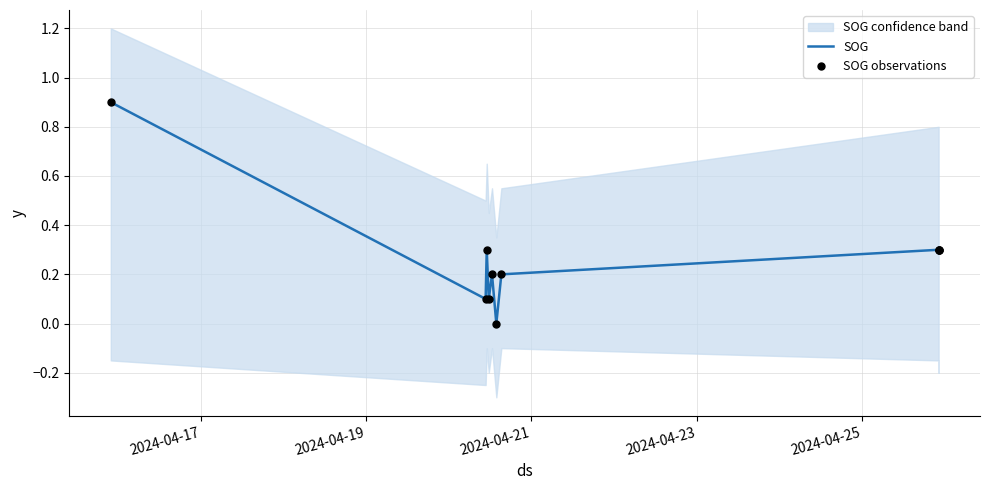

Which series reaches the minimum Y coordinate?

SOG